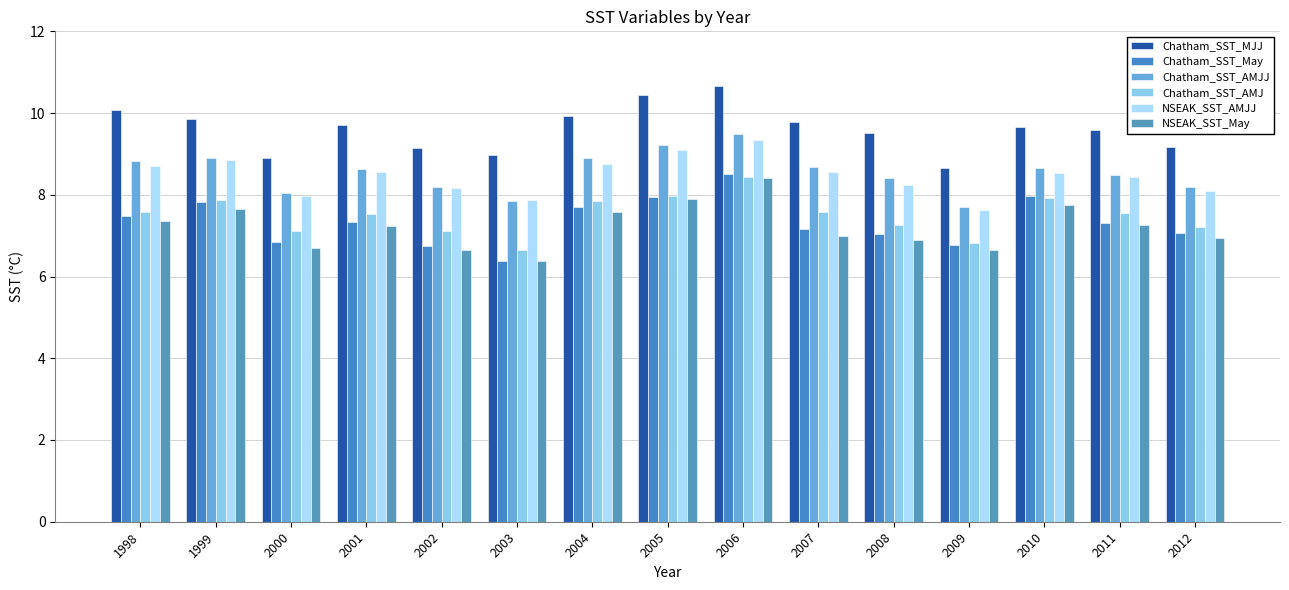

What is the approximate value of Chatham_SST_AMJ at 1998?

7.6